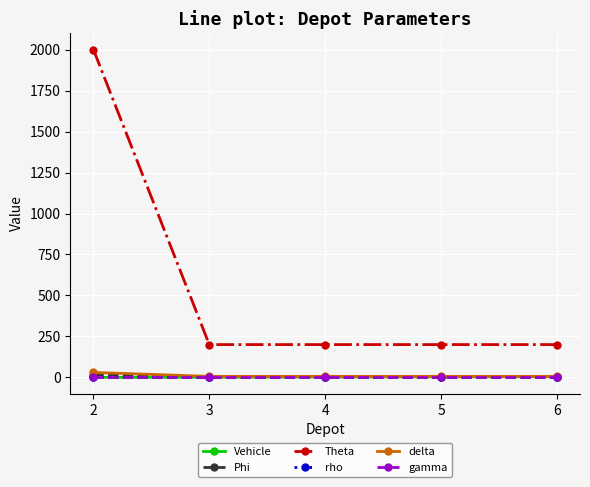

What is the total value across all series at 2?

2046.7